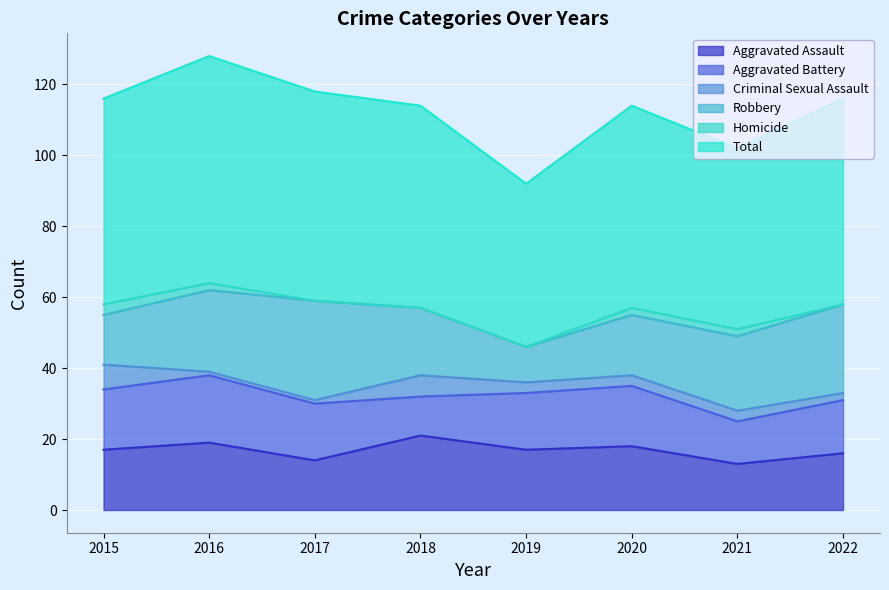

Which category has the highest value across all series?

2016